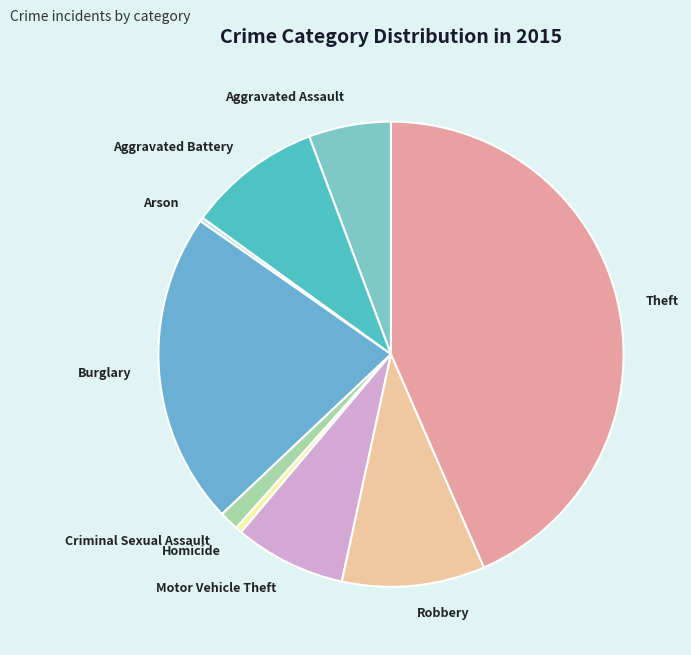

Does any single category account for the majority?

No